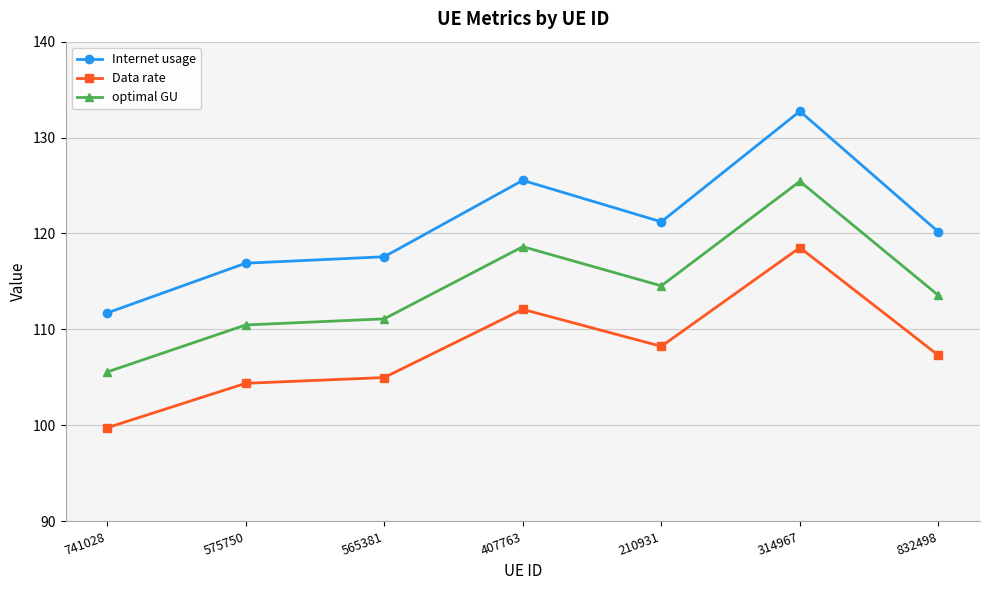

Does the chart display data point markers on the line(s)?

Yes